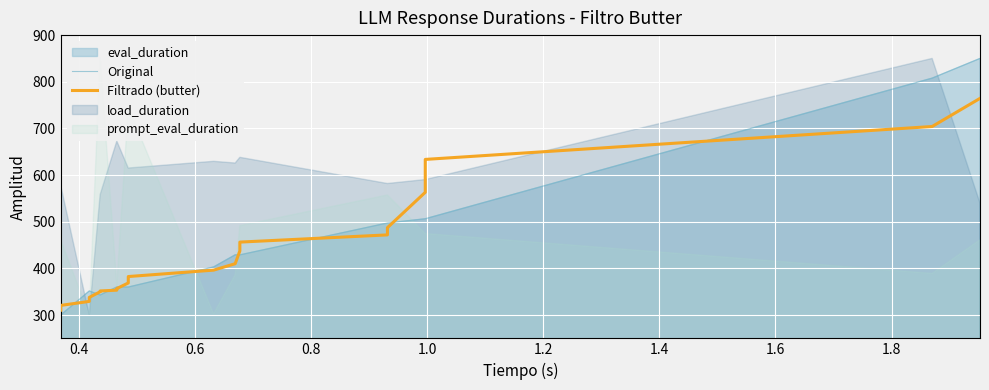

What is the value of the Filtrado (butter) point at the 11th from the left?

396.2